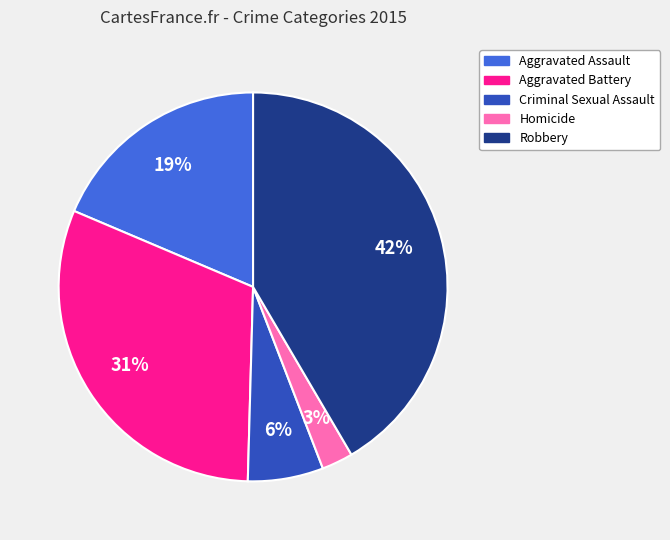

Is it true that Homicide is 3% of the pie?

True